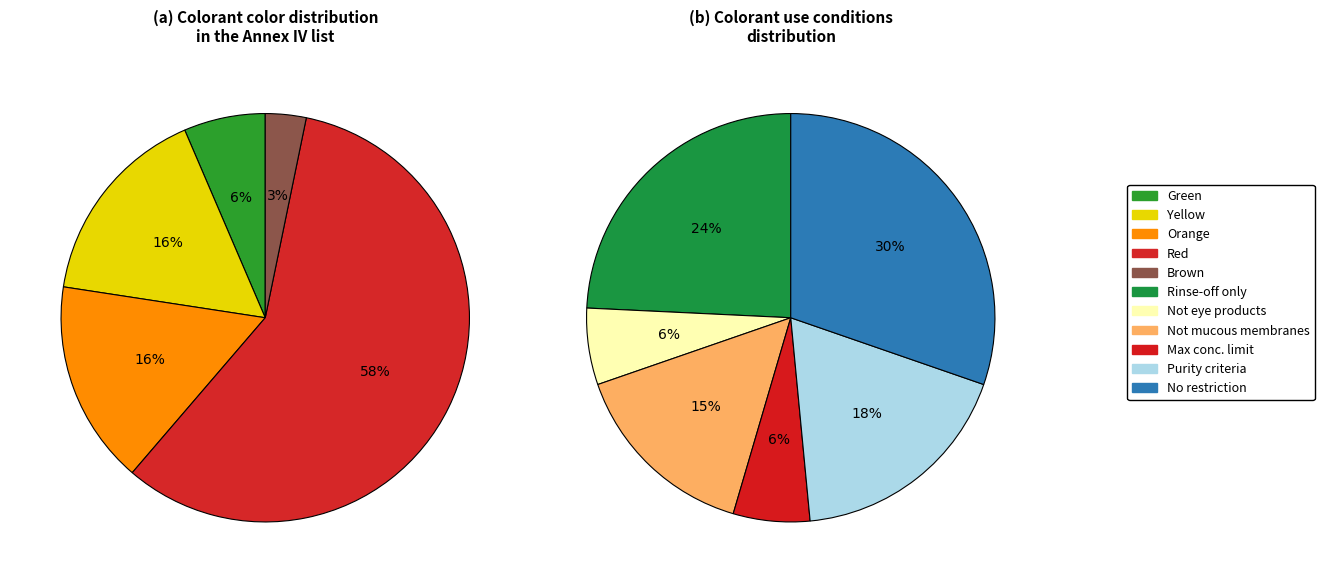

Count the number of slices in the pie.

6